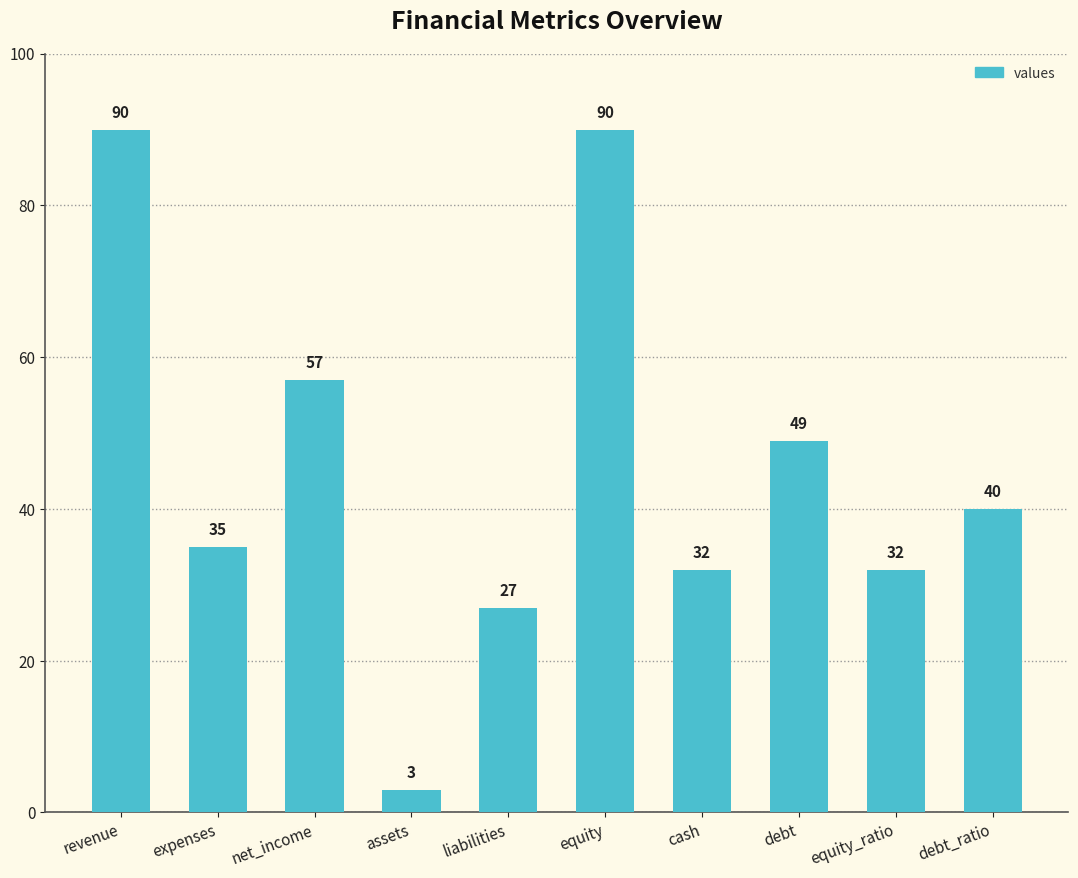

The value at assets is 3. True or false?

True